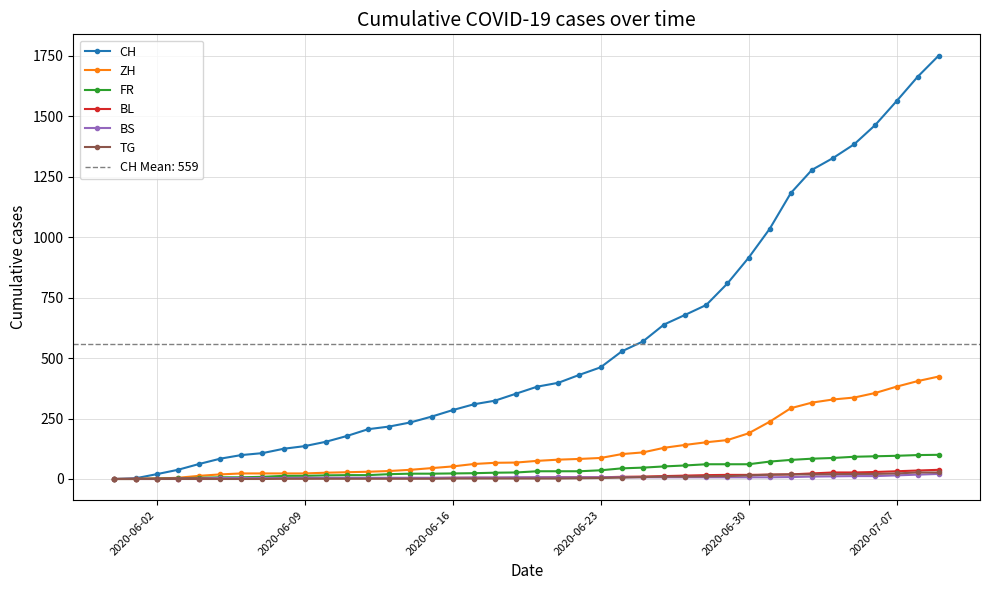

Which series changed the most between 2020-06-23 and 37?

CH